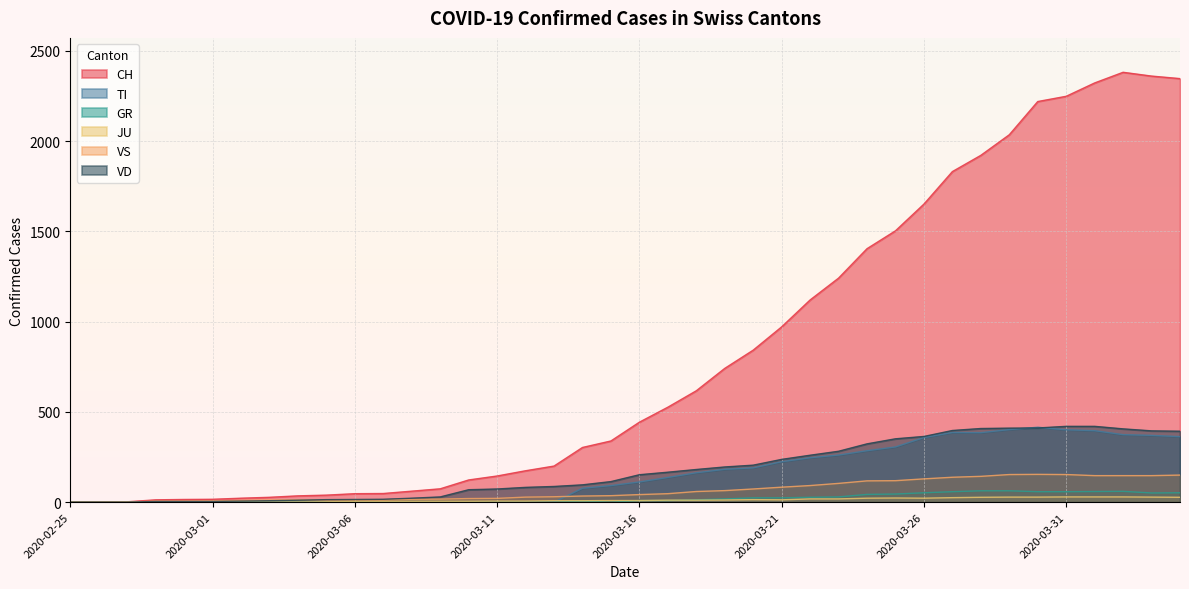

Reading left to right, transcribe all the data shown in this chart.

CH: 0	1	2	13	15	16	22	27	35	39	47	48	61	74	123	145	174	200	303	339	443	526	617	741	842	971	1120	1241	1404	1503	1651	1831	1921	2035	2219	2248	2322	2381	2360	2346
TI: 0	0	0	0	0	0	0	0	0	0	0	0	0	0	0	0	0	0	77	92	112	137	163	182	190	224	246	261	285	306	358	386	385	402	415	401	396	374	370	363
GR: 0	0	0	0	0	0	0	0	0	0	0	0	0	0	0	0	0	0	6	0	9	9	13	18	24	24	27	29	43	45	52	58	63	63	58	58	59	60	51	52
JU: 0	0	1	1	1	1	1	1	1	2	5	5	5	5	5	6	6	8	8	9	9	11	11	12	14	13	18	18	22	23	22	25	27	28	28	29	29	29	28	27
VS: 0	0	0	6	6	7	10	12	13	11	12	12	16	17	20	21	28	30	34	36	42	47	59	64	73	83	92	104	118	119	129	138	143	153	154	153	147	147	147	150
VD: 0	0	0	4	4	4	6	8	11	14	15	16	22	29	69	73	82	87	96	114	152	166	181	195	205	237	260	282	323	351	364	397	408	410	411	420	420	406	395	393